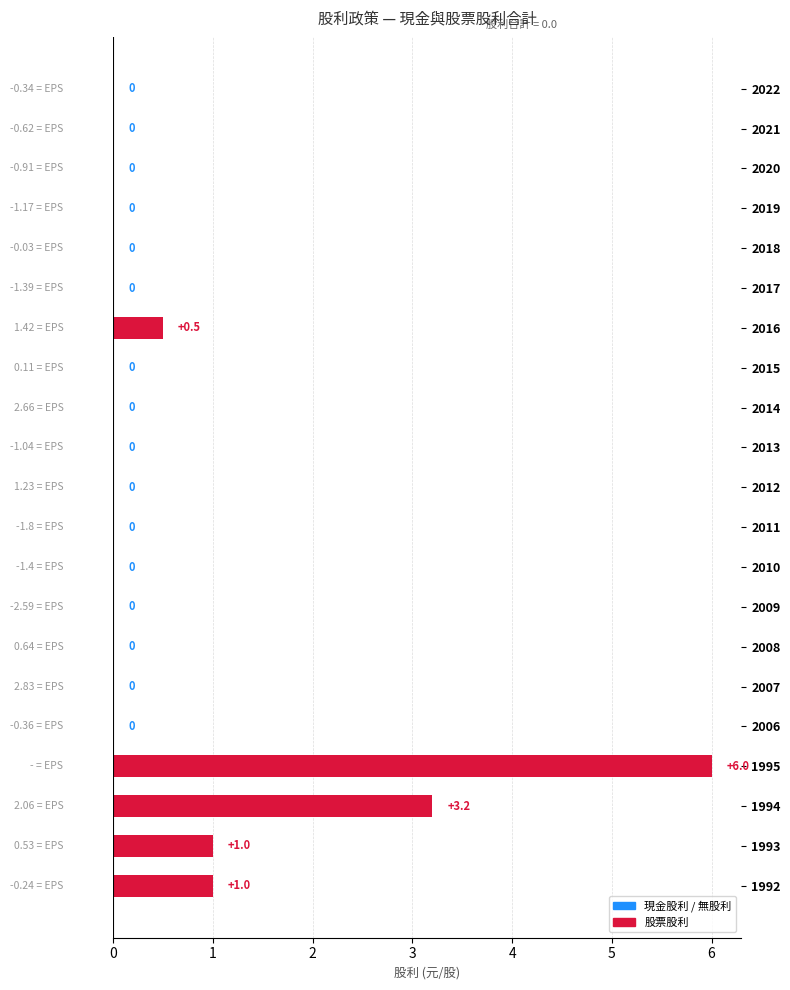

How many data points are above 0?

5